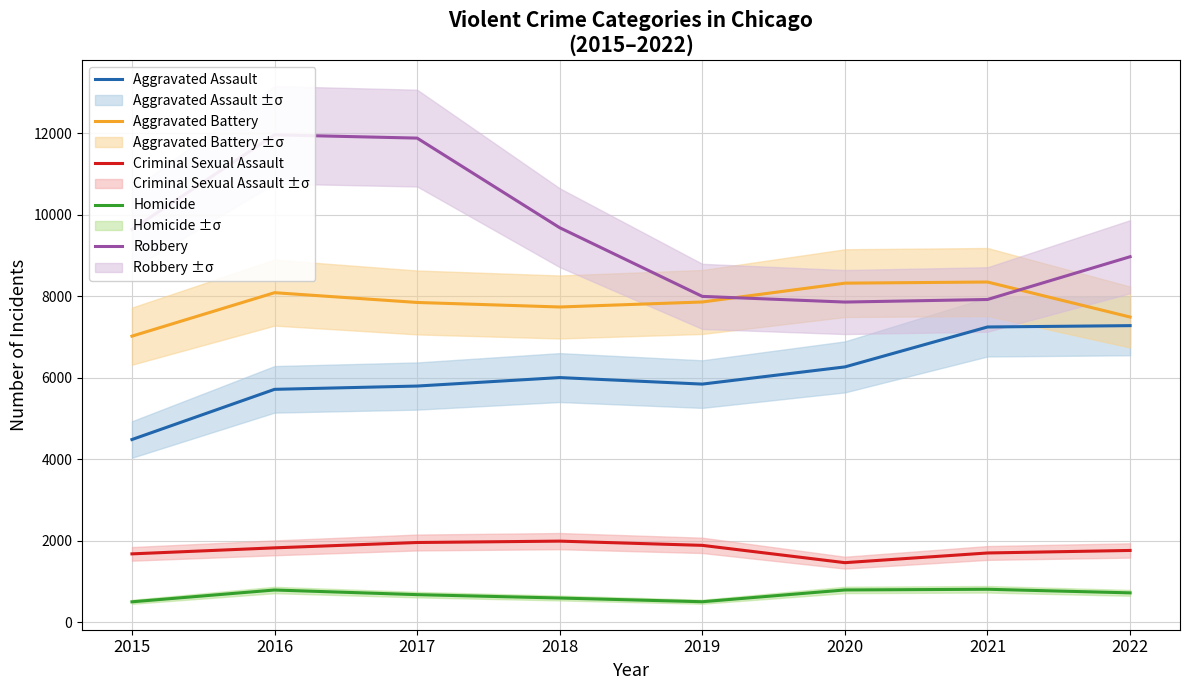

In Homicide, how many points are lower than both neighbors (excluding endpoints)?

1